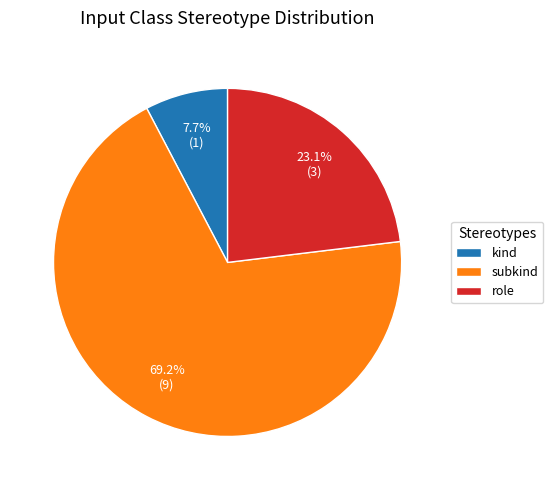

Does subkind account for over 50% of the chart?

Yes